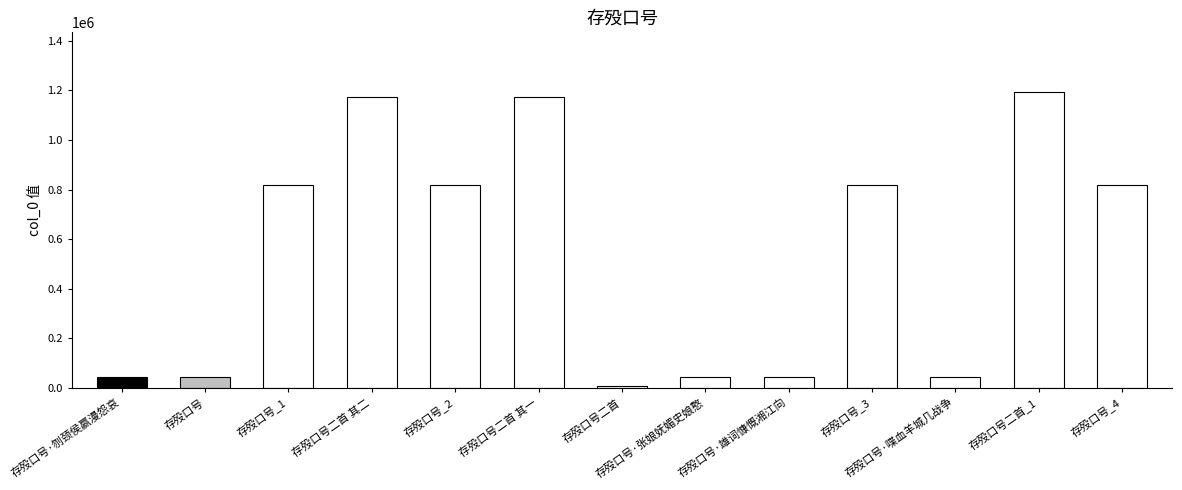

What is the change in value from 存殁口号_1 to 存殁口号二首_1?

+376174